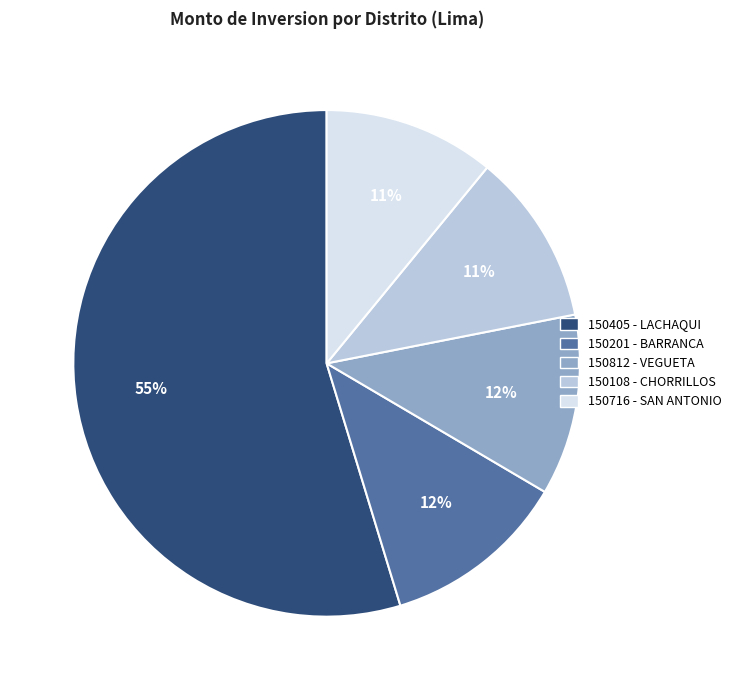

Is there a majority slice in this chart?

Yes